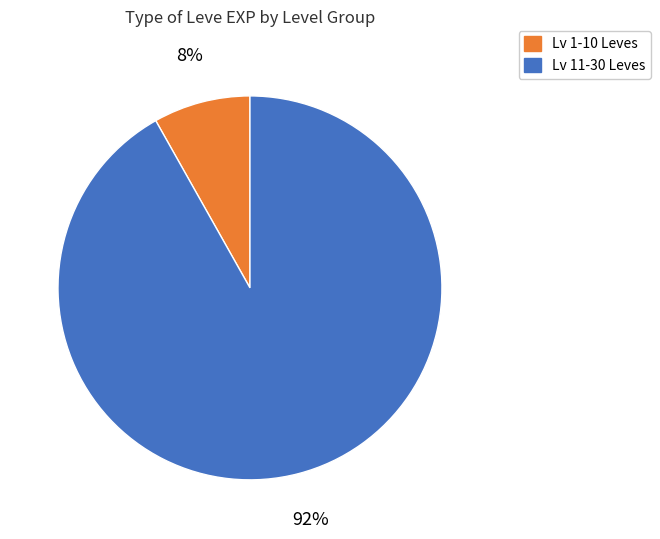

To the nearest percent, what is the average slice percentage?

50%